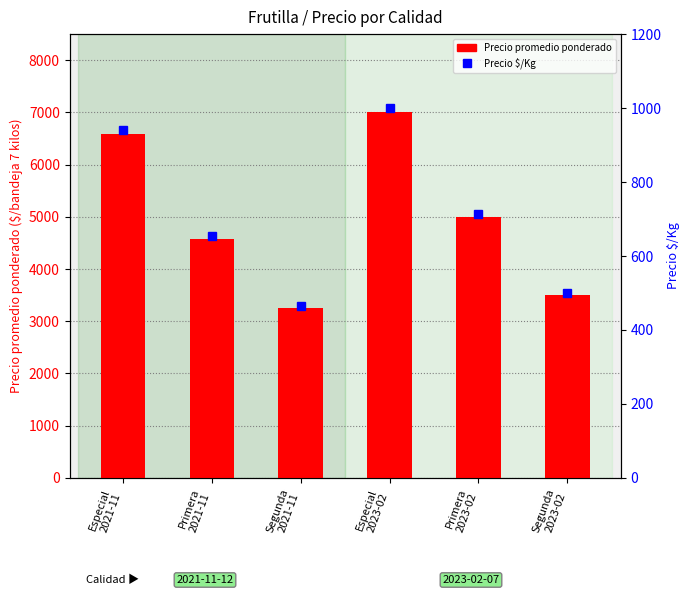

What is the value of the Precio $/Kg bar at the 3rd from the left?

464